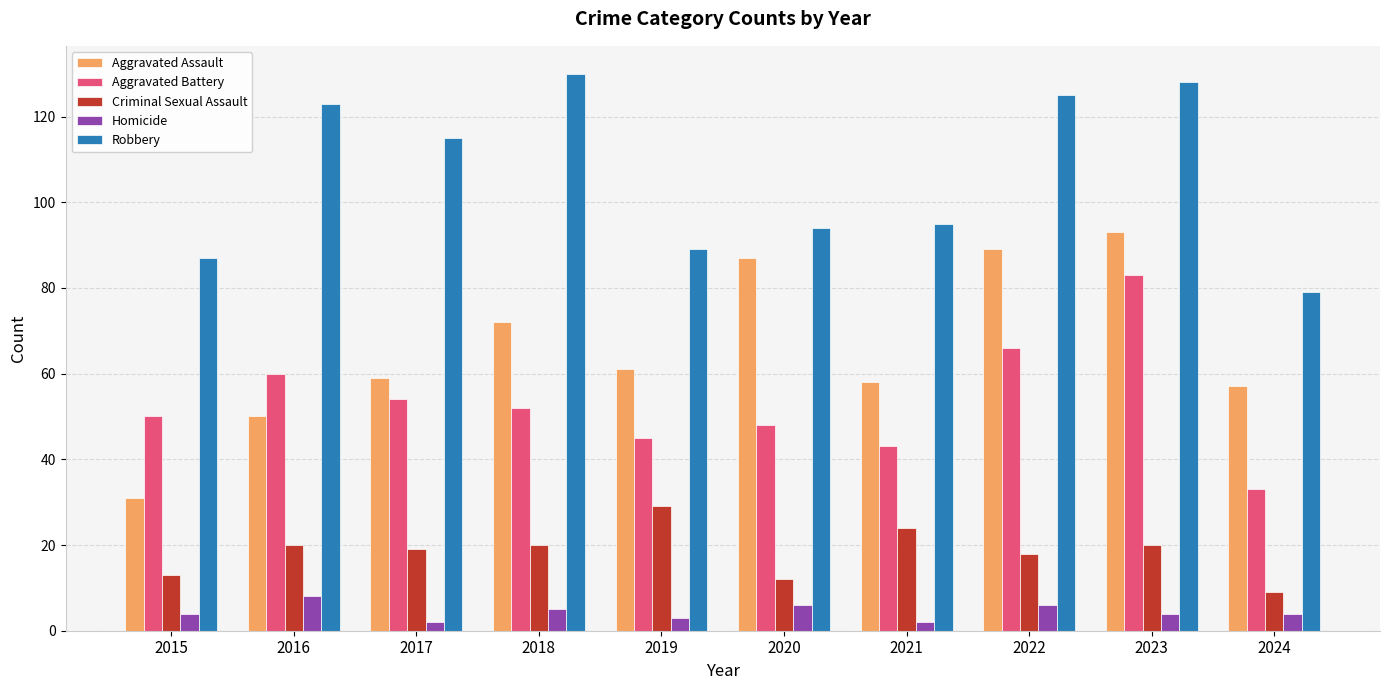

At how many categories does at least one series exceed 26?

10